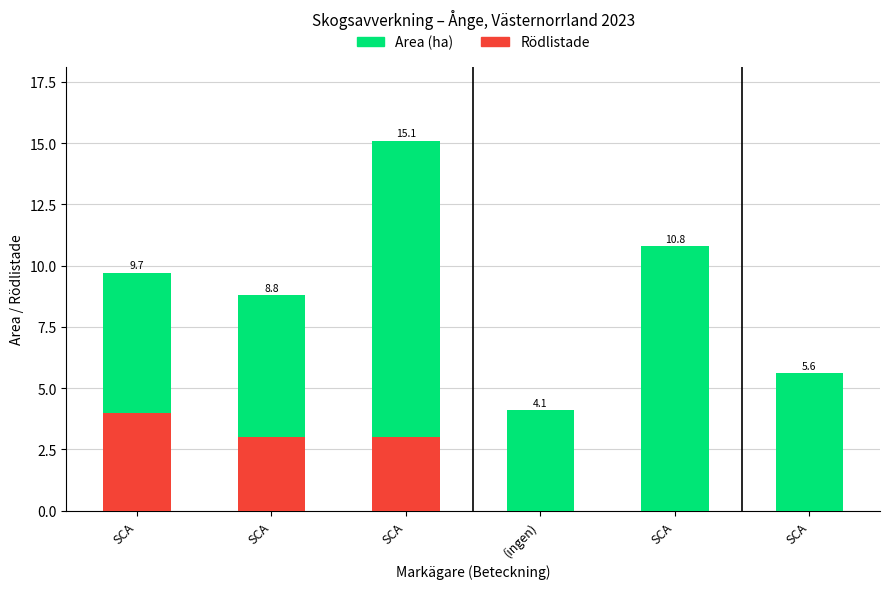

Reading right to left, transcribe all the data shown in this chart.

Area (ha): SCA=5.6	SCA=10.8	(ingen)=4.1	SCA=15.1	SCA=8.8	SCA=9.7
Rödlistade: SCA=0.0	SCA=0.0	(ingen)=0.0	SCA=3.0	SCA=3.0	SCA=4.0